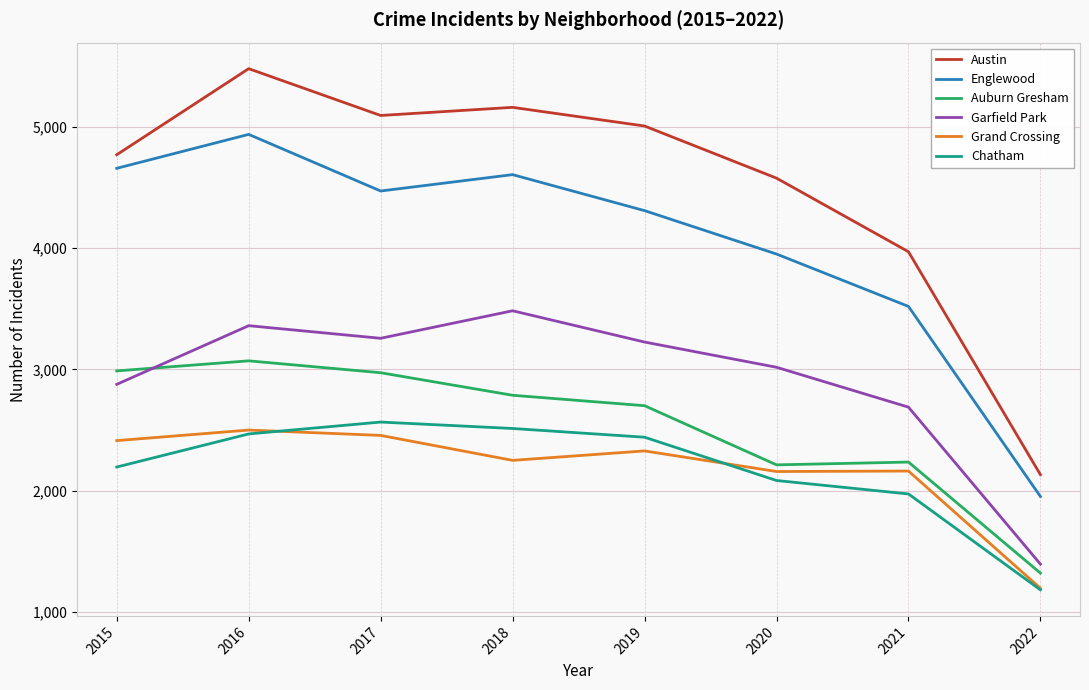

At which category does Austin reach its first local peak?

2016